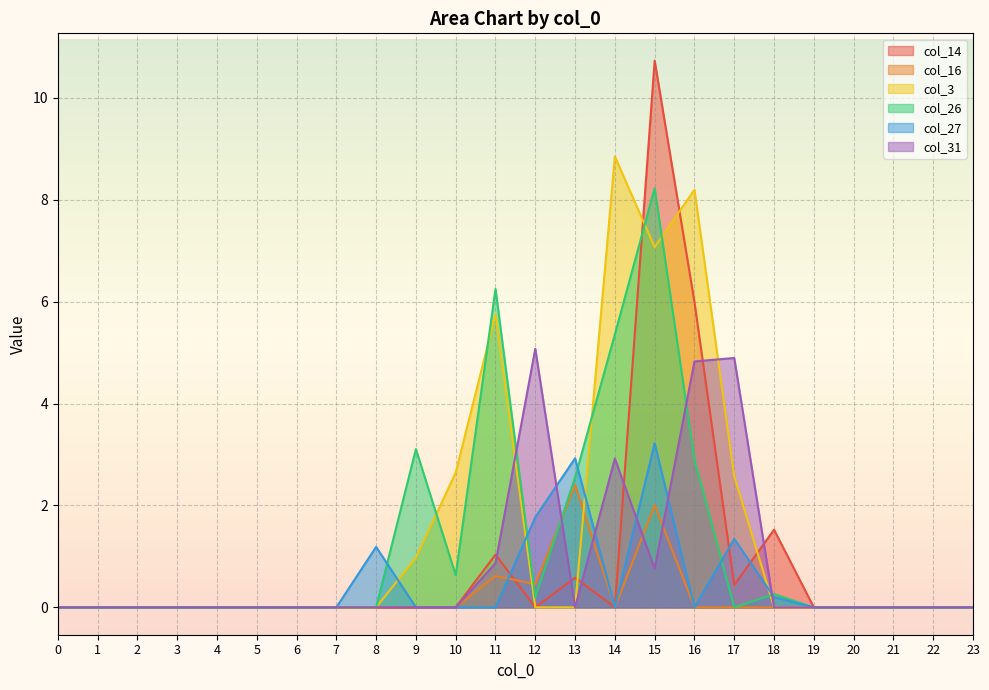

Which has a higher value, 22 or 3?

22